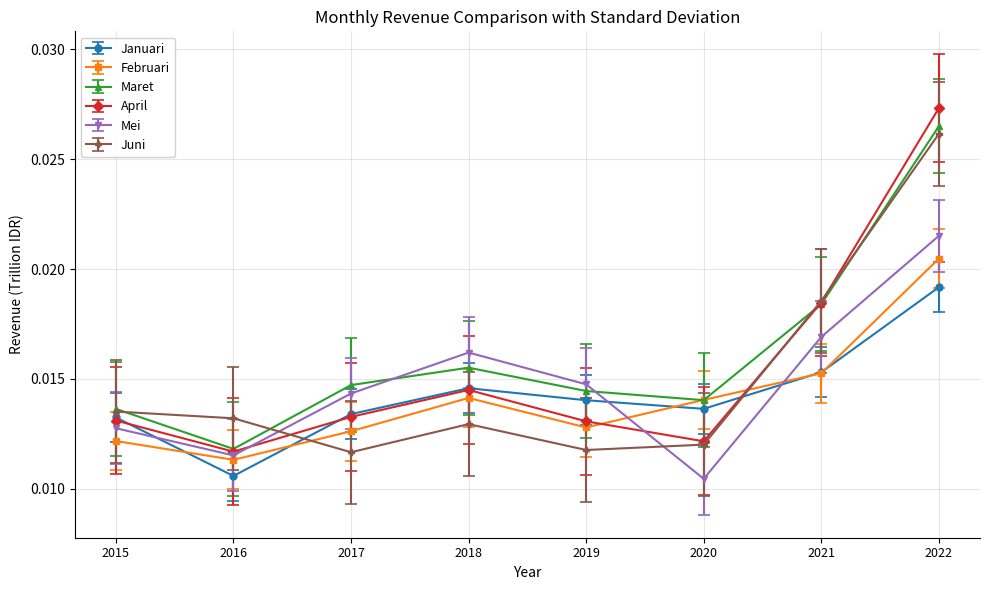

Is the value of Januari at 2022 greater than the value of Mei at 2017?

Yes